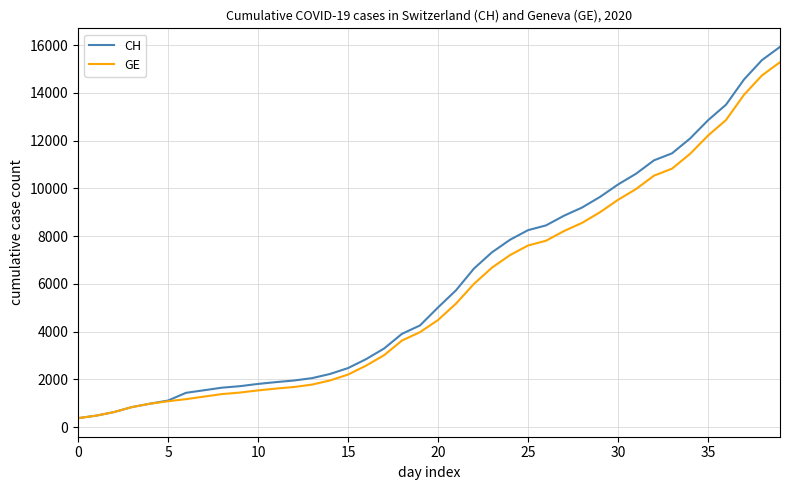

Which series has the widest spread of values?

CH